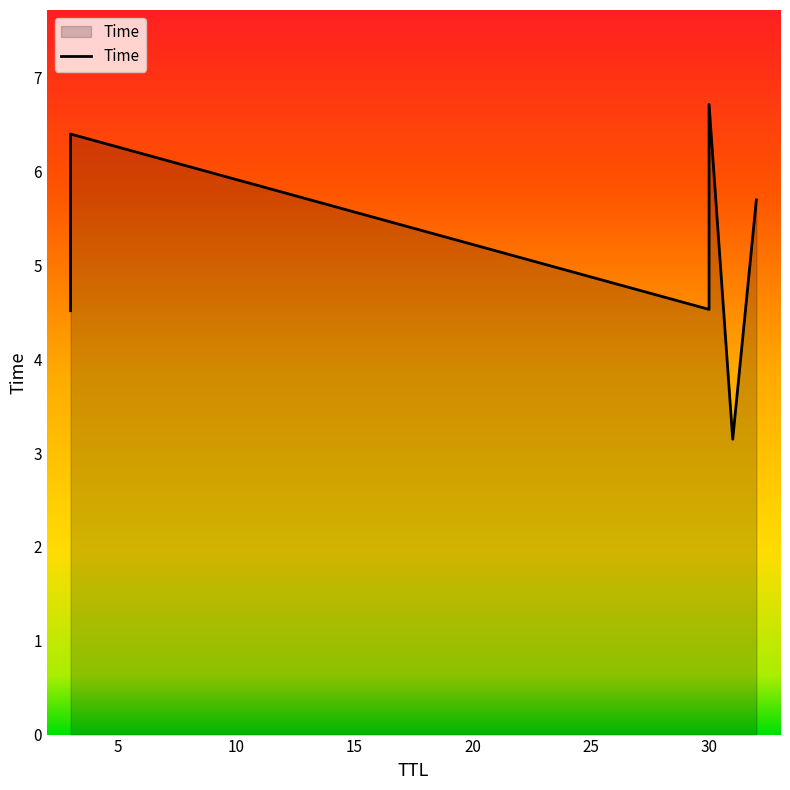

At which label is the value closest to 4?

3